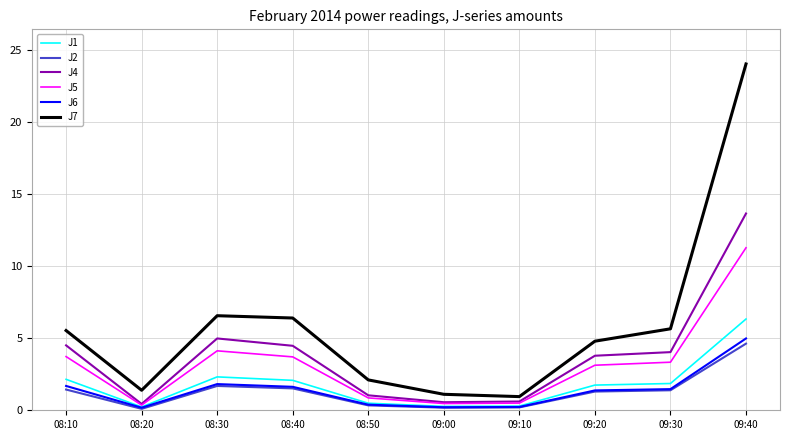

The J1 series shows 0.5 at 08:50. True or false?

True